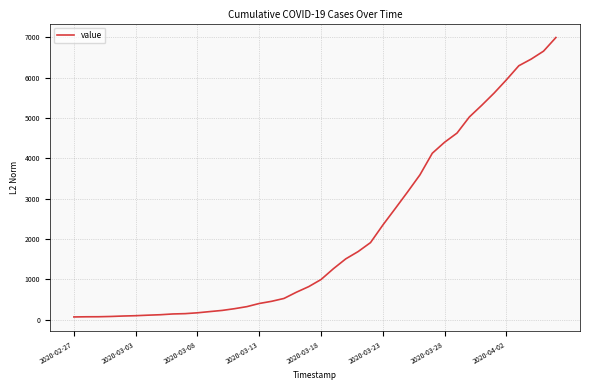

What is the difference between the maximum and minimum values?

6931